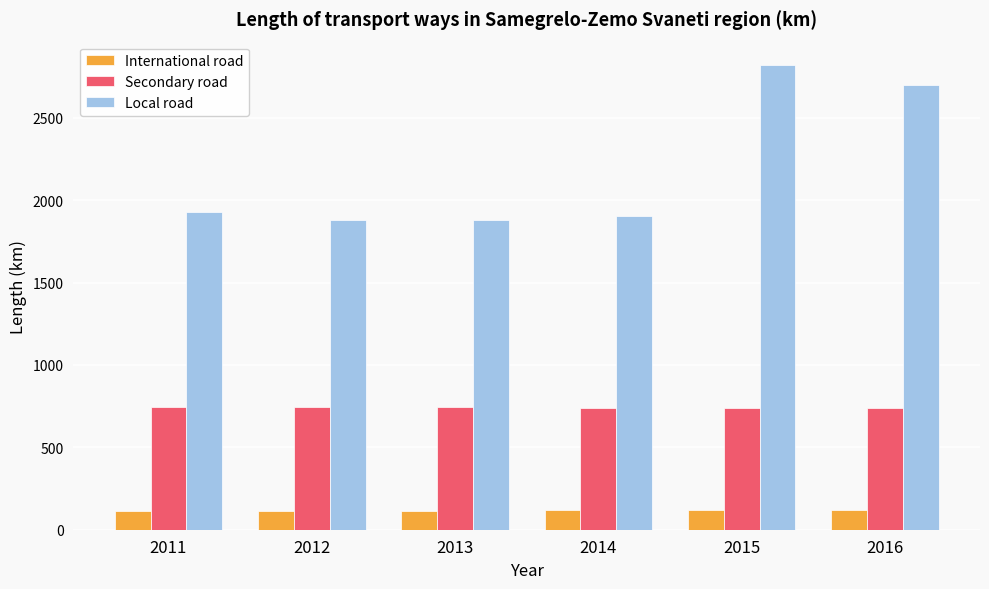

What is the greatest value displayed?

2822.0